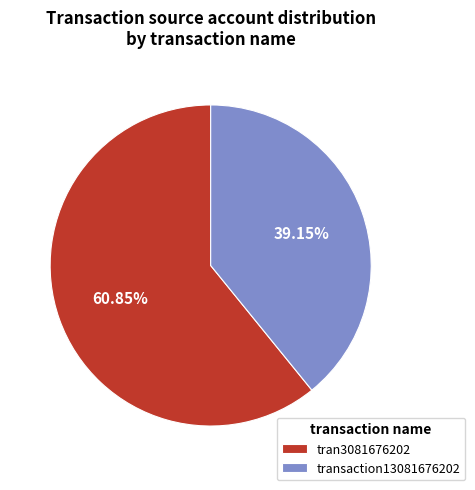

To the nearest percent, what percentage of the pie is transaction13081676202?

39%